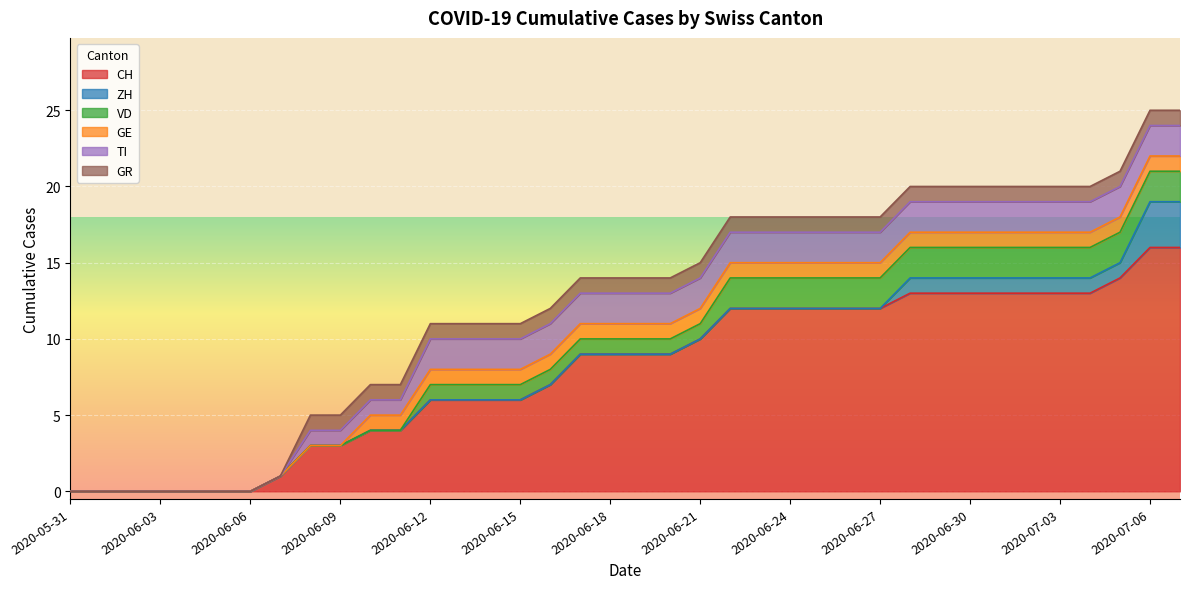

What position from the right is 2020-06-10?

28